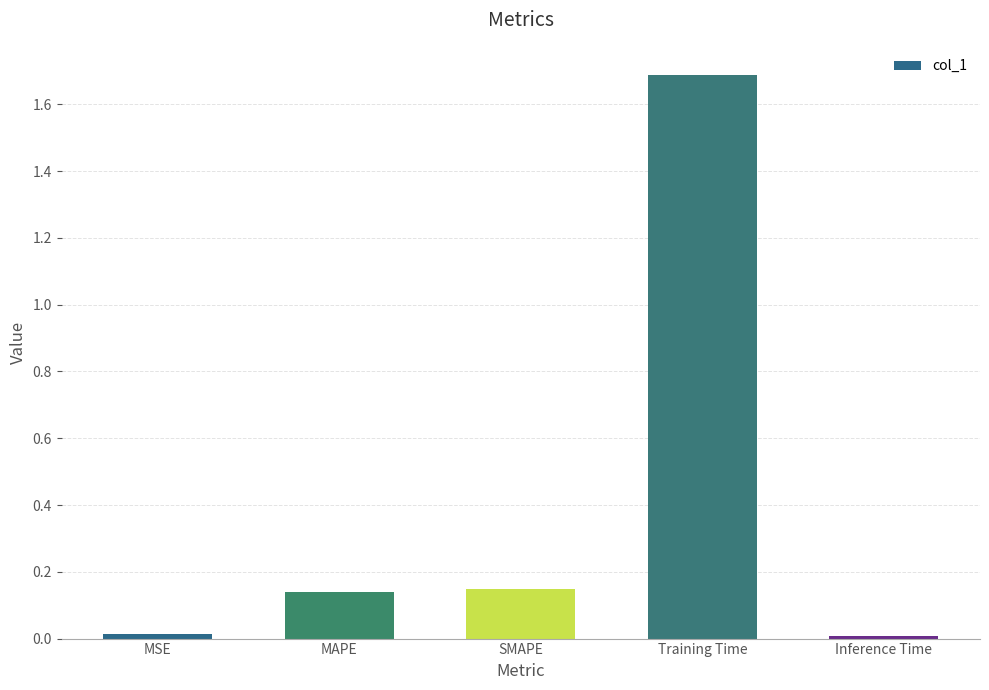

What is the change in value from SMAPE to Training Time?

+1.5